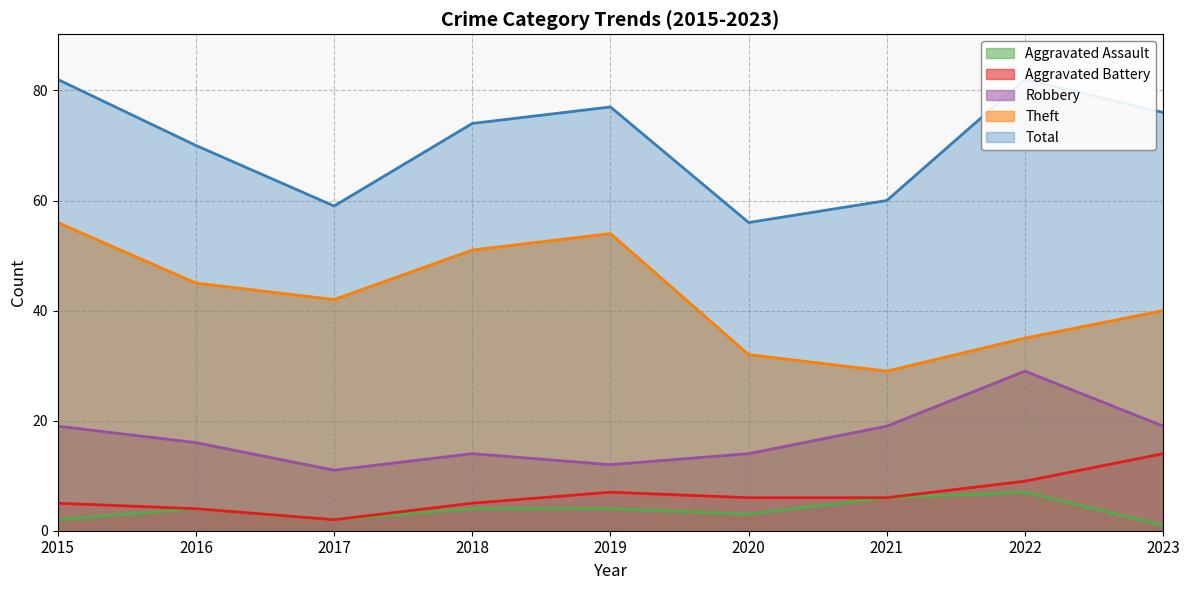

Reading right to left, list all the values displayed in this chart.

Aggravated Assault: 2023=1	2022=7	2021=6	2020=3	2019=4	2018=4	2017=2	2016=4	2015=2
Aggravated Battery: 2023=14	2022=9	2021=6	2020=6	2019=7	2018=5	2017=2	2016=4	2015=5
Robbery: 2023=19	2022=29	2021=19	2020=14	2019=12	2018=14	2017=11	2016=16	2015=19
Theft: 2023=40	2022=35	2021=29	2020=32	2019=54	2018=51	2017=42	2016=45	2015=56
Total: 2023=76	2022=82	2021=60	2020=56	2019=77	2018=74	2017=59	2016=70	2015=82